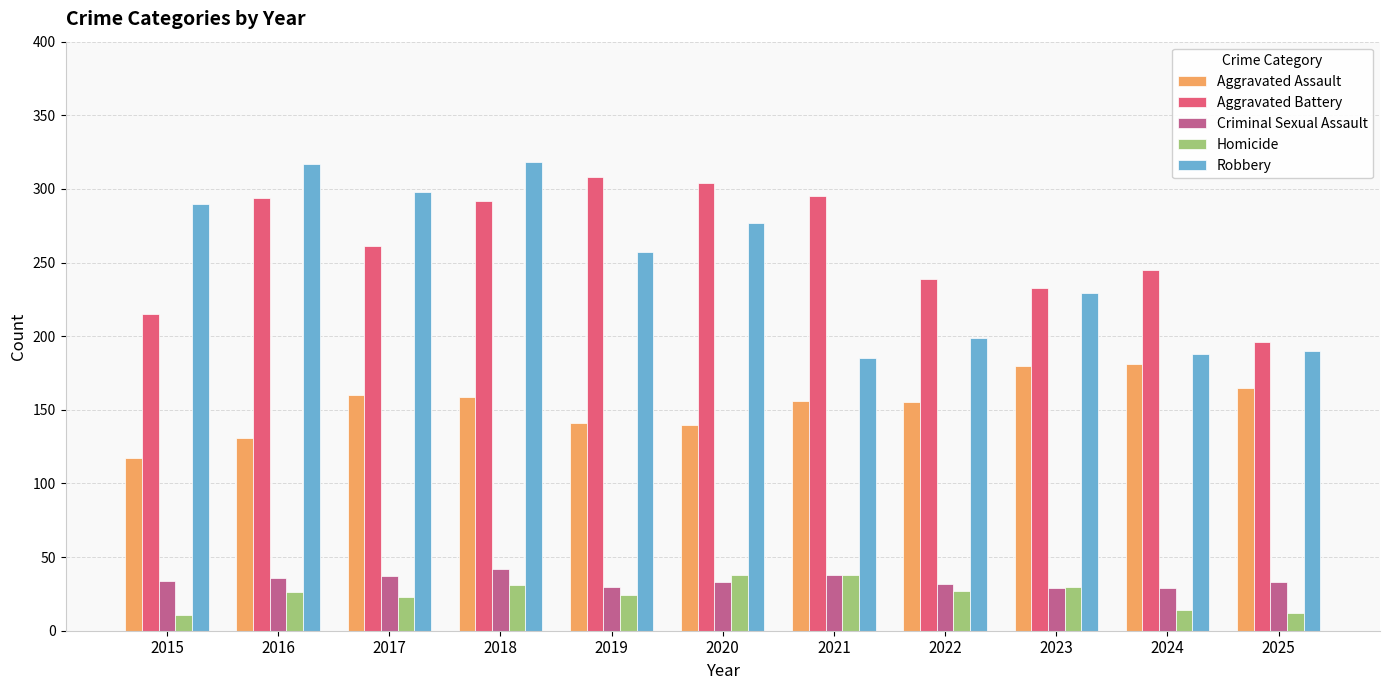

Which series has the widest spread of values?

Robbery